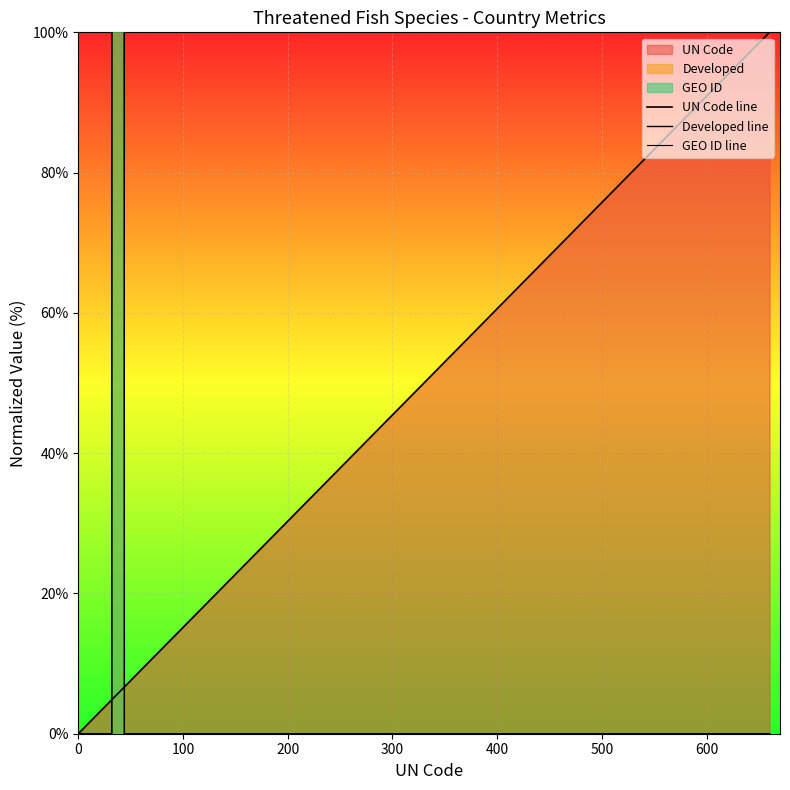

True or false: GEO ID line has more than 2 points higher than both neighbors.

False